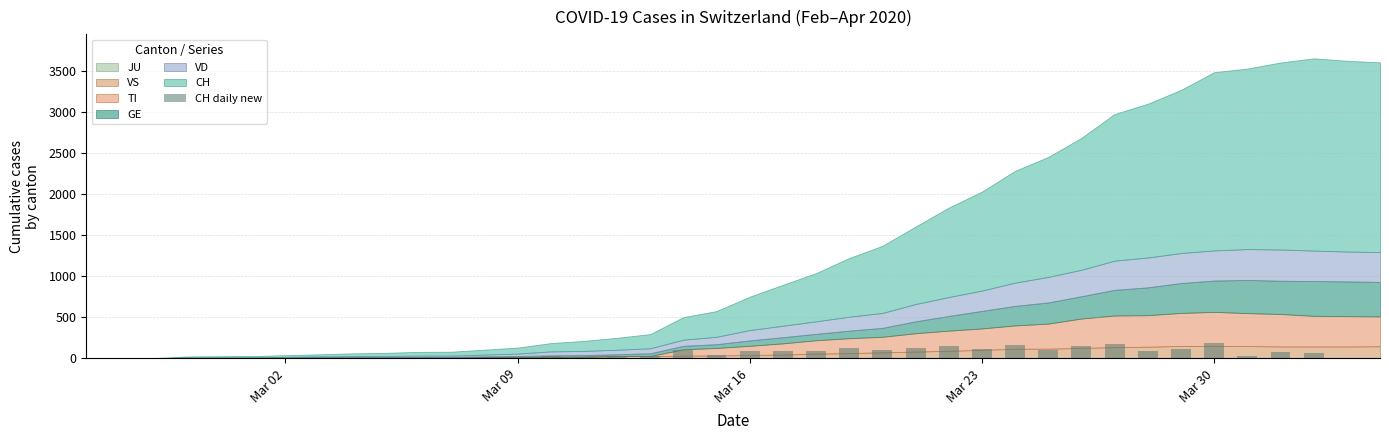

What is the greatest value displayed?

184